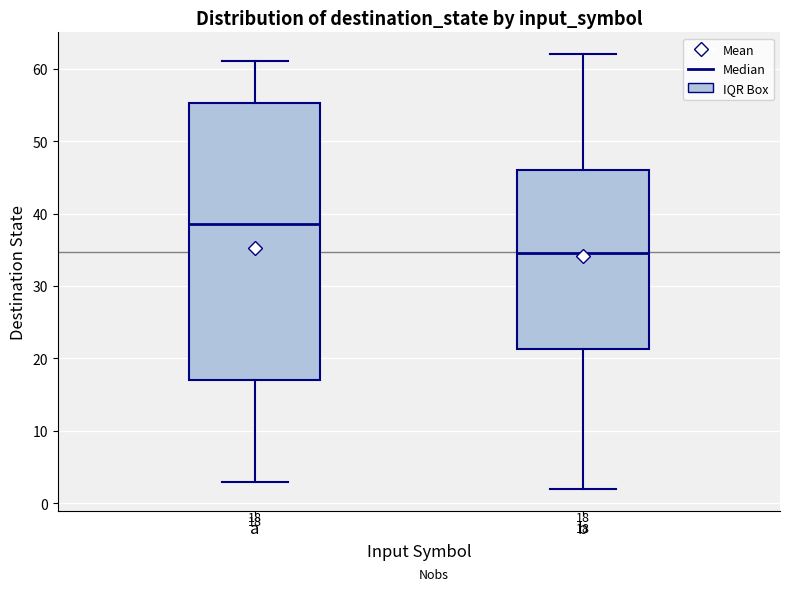

Comparing the boxes themselves (not the whiskers), which one is the tallest?

a